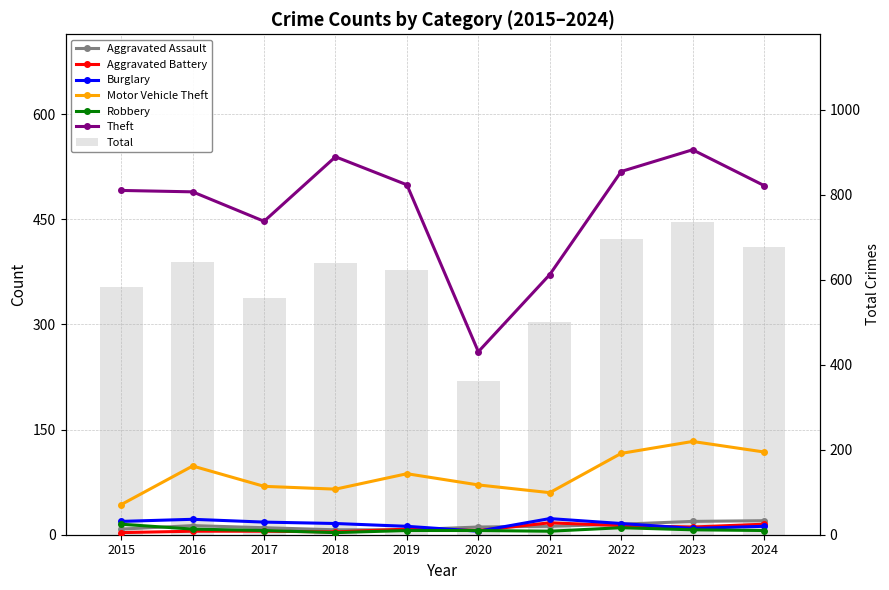

Reading left to right, transcribe all the data shown in this chart.

Aggravated Assault: 8	13	10	7	7	11	12	15	19	20
Aggravated Battery: 3	5	5	4	8	6	17	13	11	15
Burglary: 19	22	18	16	12	5	23	16	9	12
Motor Vehicle Theft: 43	98	69	65	87	71	60	116	133	118
Robbery: 15	8	6	3	6	6	5	10	7	6
Theft: 491	489	447	539	499	261	371	518	549	498